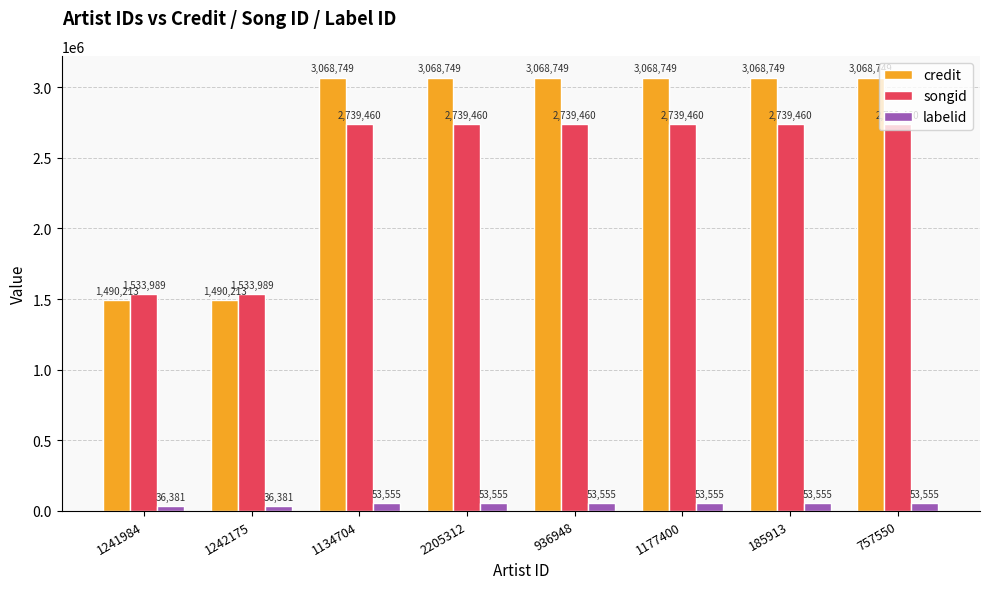

The songid series shows 2739460 at 1177400. True or false?

True